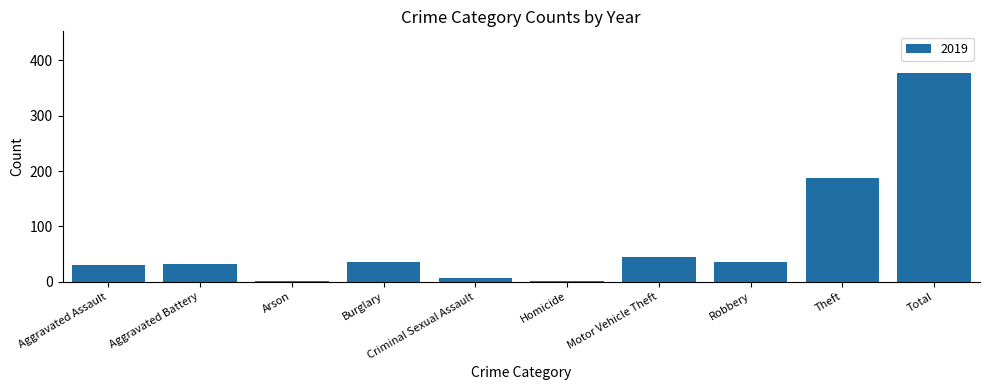

At which category does the chart reach its peak across all series?

Total